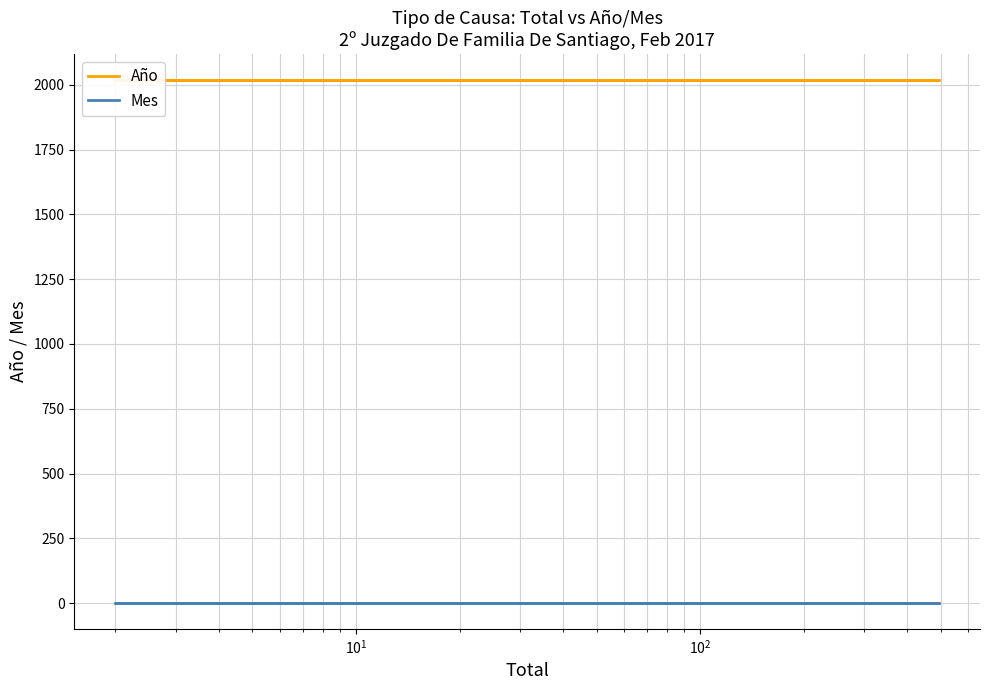

The Año series shows 3075 at 8. True or false?

False